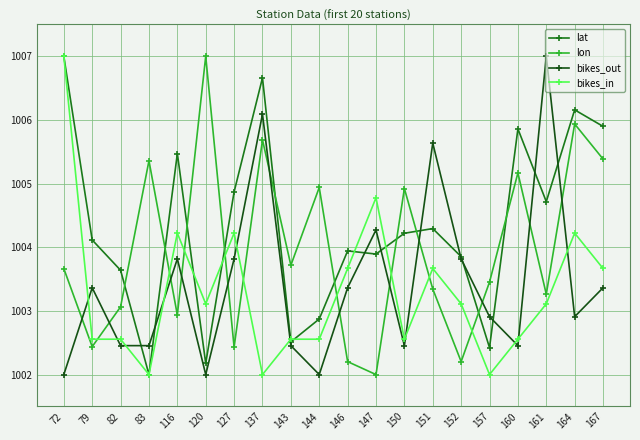

True or false: bikes_in has more than 0 interior local peaks.

True